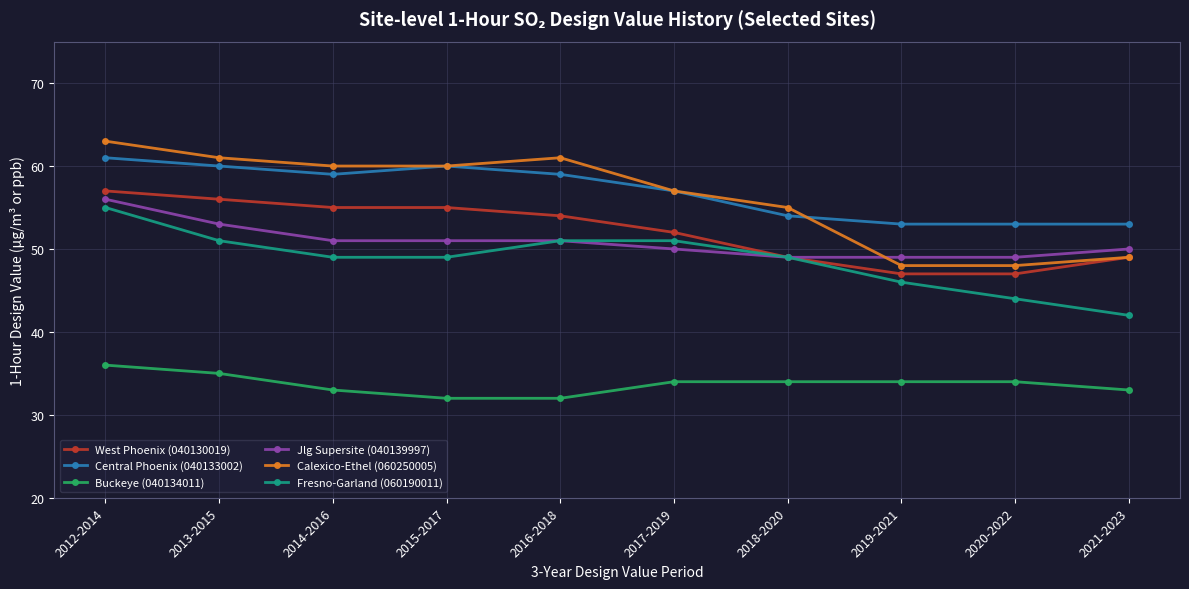

Reading left to right, transcribe all the data shown in this chart.

West Phoenix (040130019): 57	56	55	55	54	52	49	47	47	49
Central Phoenix (040133002): 61	60	59	60	59	57	54	53	53	53
Buckeye (040134011): 36	35	33	32	32	34	34	34	34	33
Jlg Supersite (040139997): 56	53	51	51	51	50	49	49	49	50
Calexico-Ethel (060250005): 63	61	60	60	61	57	55	48	48	49
Fresno-Garland (060190011): 55	51	49	49	51	51	49	46	44	42